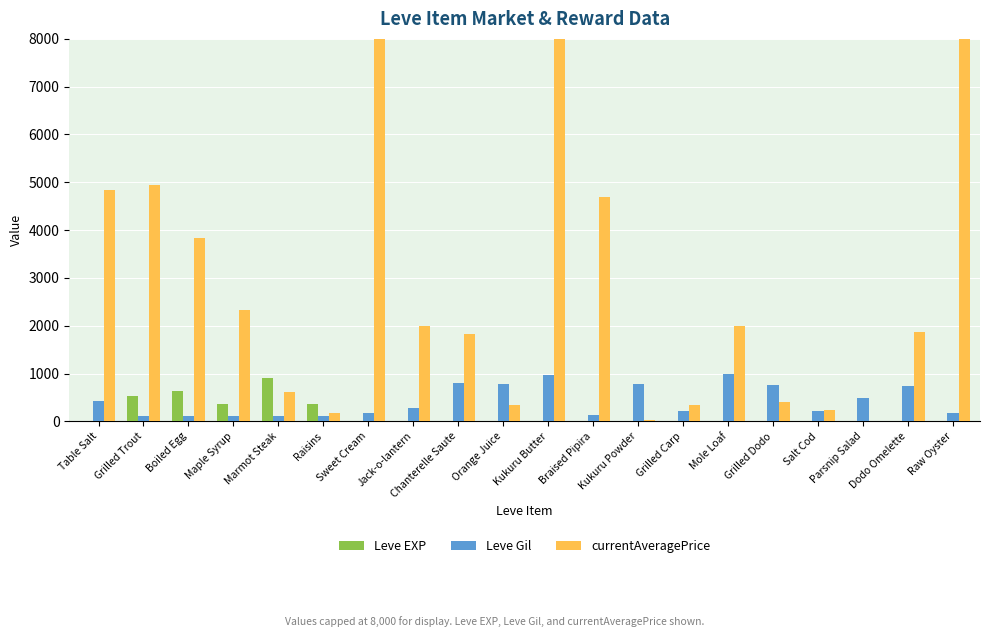

Is it true that Leve Gil equals 740 at Dodo Omelette?

True